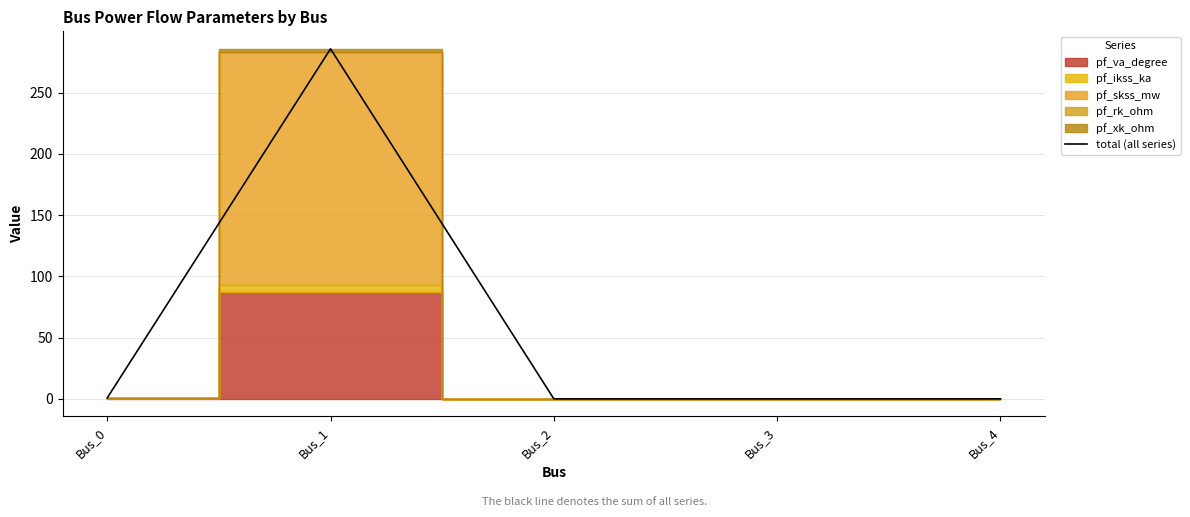

Where is the first local maximum?

Bus_1